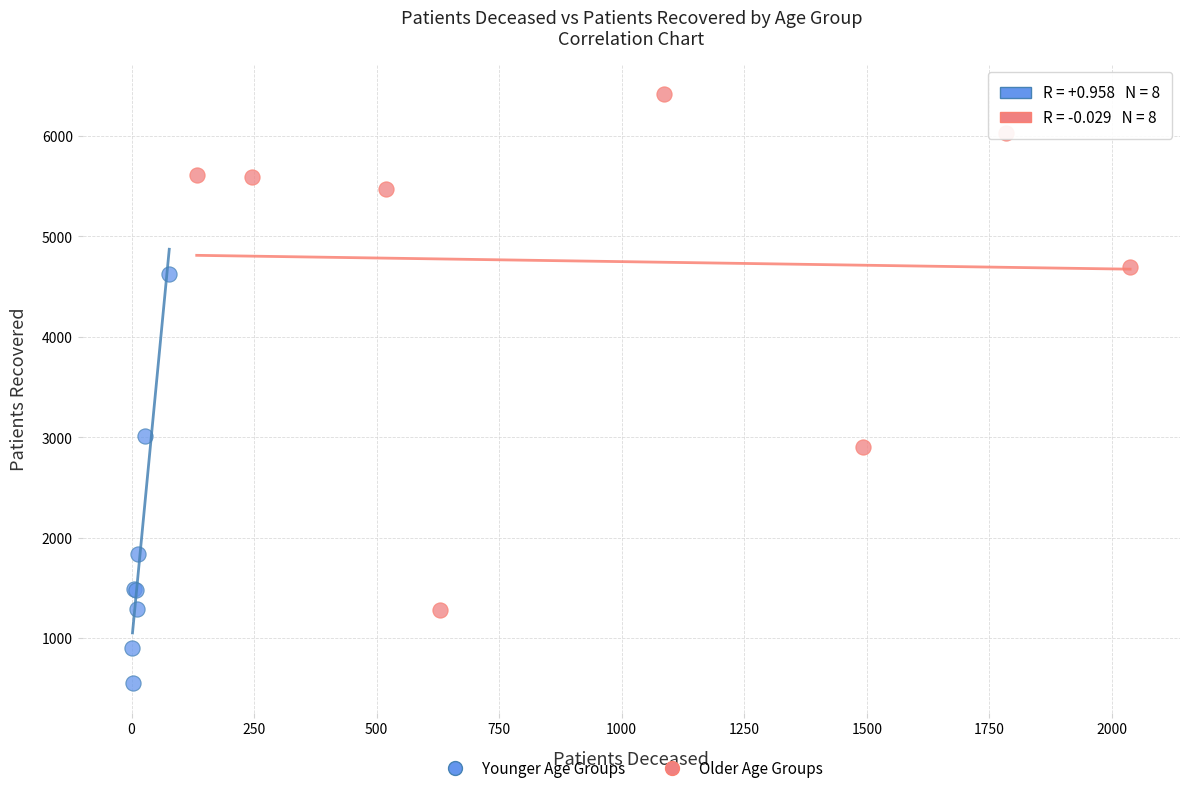

Which series reaches the minimum Y coordinate?

Younger Age Groups